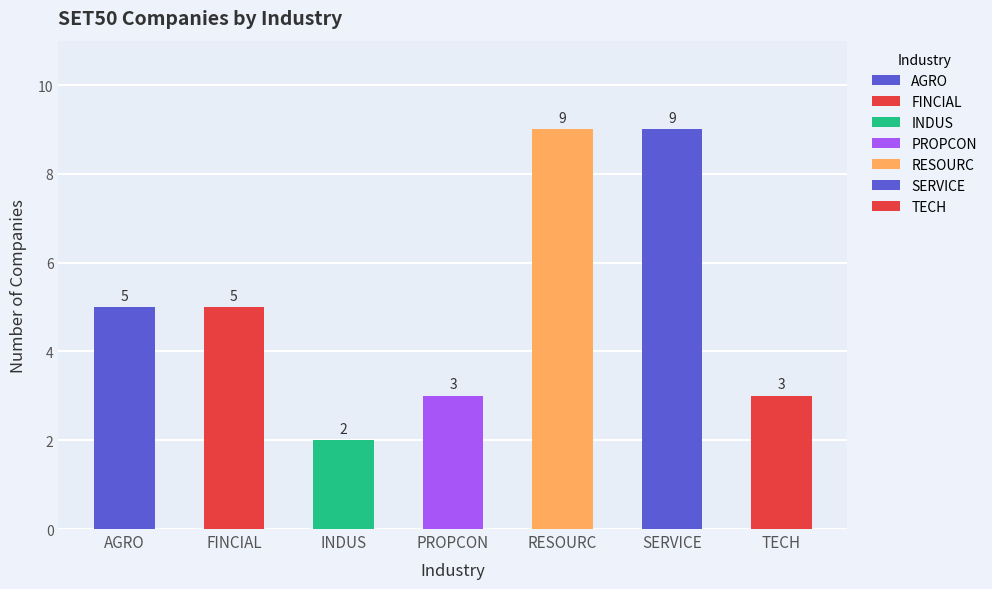

What is the change in value from FINCIAL to INDUS?

-3